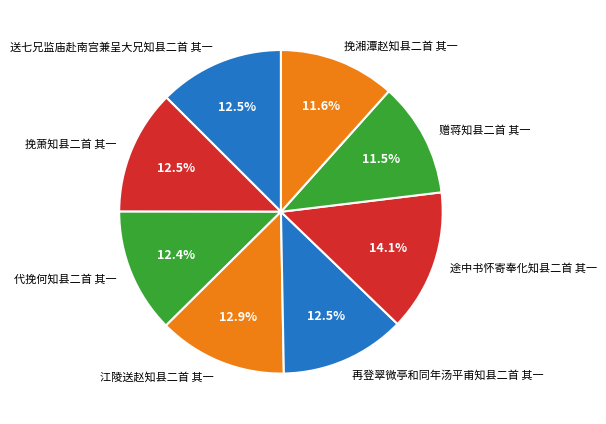

Do 江陵送赵知县二首 其一 and 代挽何知县二首 其一 together represent more than half of the pie?

No